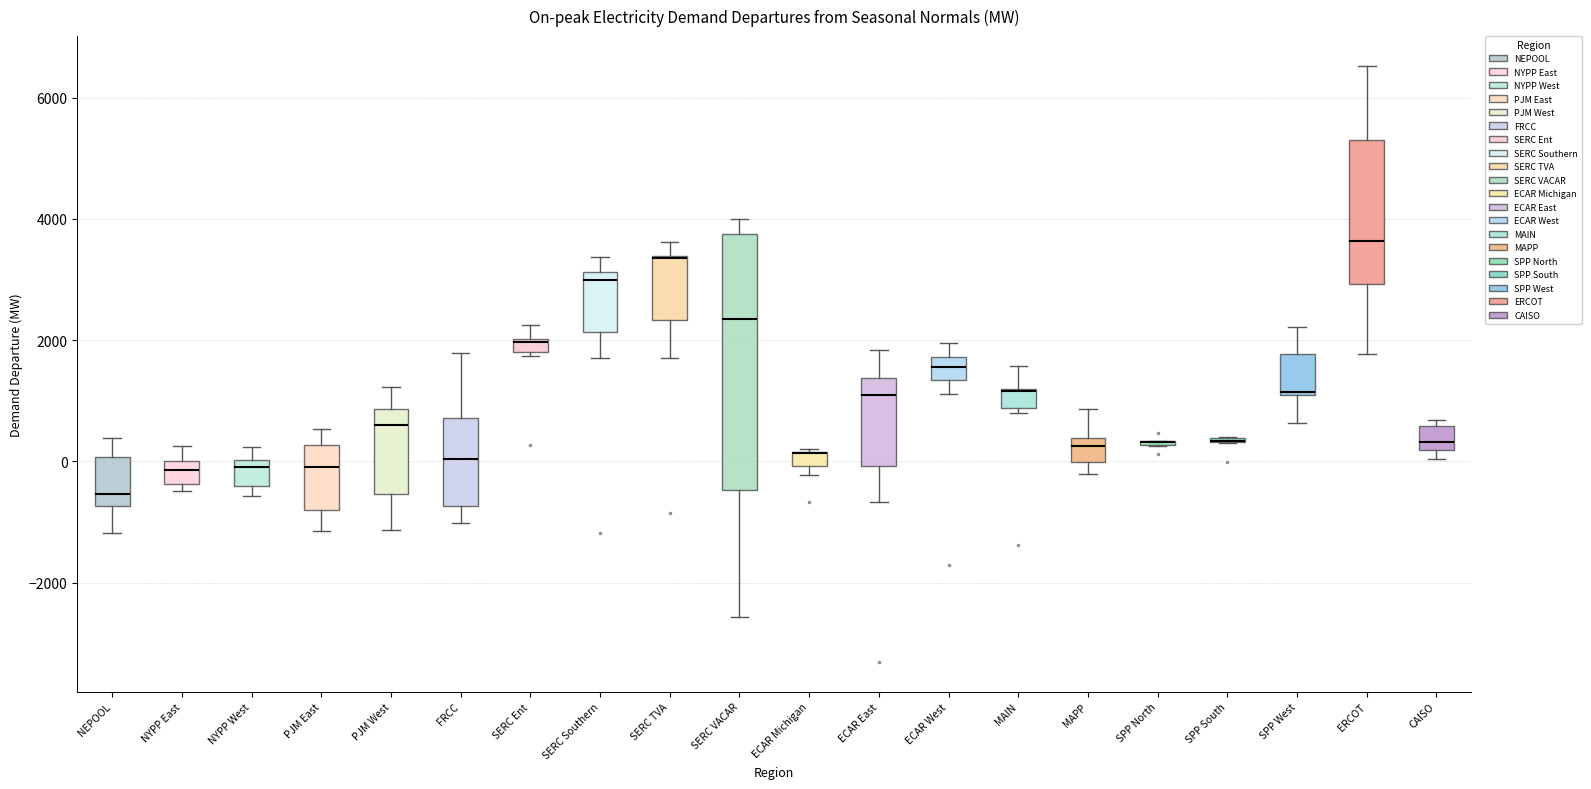

Which box is the tallest, from its lower edge to its upper edge?

SERC VACAR